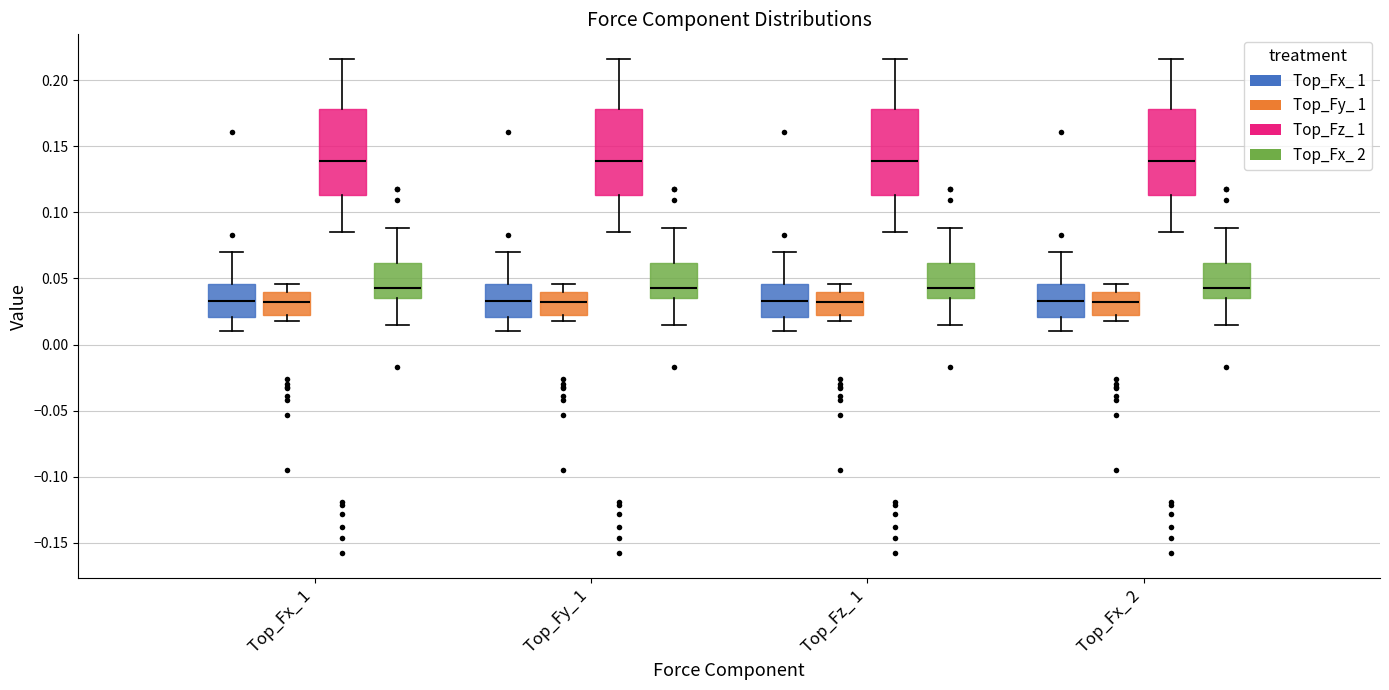

Reading left to right, read every box against the y-axis: the position of its median line, the range the box covers, and the ends of its whiskers. The values are not printed on the chart, so give them approximately, as read against the axis.

Top_Fx_ 1 (Top_Fx_ 1): median 0.035, box 0.020 to 0.045, whiskers 0.010 to 0.070
Top_Fx_ 1 (Top_Fy_ 1): median 0.030, box 0.020 to 0.040, whiskers 0.020 (just below the box's lower edge) to 0.045
Top_Fx_ 1 (Top_Fz_ 1): median 0.140, box 0.115 to 0.180, whiskers 0.085 to 0.215
Top_Fx_ 1 (Top_Fx_ 2): median 0.045, box 0.035 to 0.060, whiskers 0.015 to 0.090
Top_Fy_ 1 (Top_Fx_ 1): median 0.035, box 0.020 to 0.045, whiskers 0.010 to 0.070
Top_Fy_ 1 (Top_Fy_ 1): median 0.030, box 0.020 to 0.040, whiskers 0.020 (just below the box's lower edge) to 0.045
Top_Fy_ 1 (Top_Fz_ 1): median 0.140, box 0.115 to 0.180, whiskers 0.085 to 0.215
Top_Fy_ 1 (Top_Fx_ 2): median 0.045, box 0.035 to 0.060, whiskers 0.015 to 0.090
Top_Fz_ 1 (Top_Fx_ 1): median 0.035, box 0.020 to 0.045, whiskers 0.010 to 0.070
Top_Fz_ 1 (Top_Fy_ 1): median 0.030, box 0.020 to 0.040, whiskers 0.020 (just below the box's lower edge) to 0.045
Top_Fz_ 1 (Top_Fz_ 1): median 0.140, box 0.115 to 0.180, whiskers 0.085 to 0.215
Top_Fz_ 1 (Top_Fx_ 2): median 0.045, box 0.035 to 0.060, whiskers 0.015 to 0.090
Top_Fx_ 2 (Top_Fx_ 1): median 0.035, box 0.020 to 0.045, whiskers 0.010 to 0.070
Top_Fx_ 2 (Top_Fy_ 1): median 0.030, box 0.020 to 0.040, whiskers 0.020 (just below the box's lower edge) to 0.045
Top_Fx_ 2 (Top_Fz_ 1): median 0.140, box 0.115 to 0.180, whiskers 0.085 to 0.215
Top_Fx_ 2 (Top_Fx_ 2): median 0.045, box 0.035 to 0.060, whiskers 0.015 to 0.090